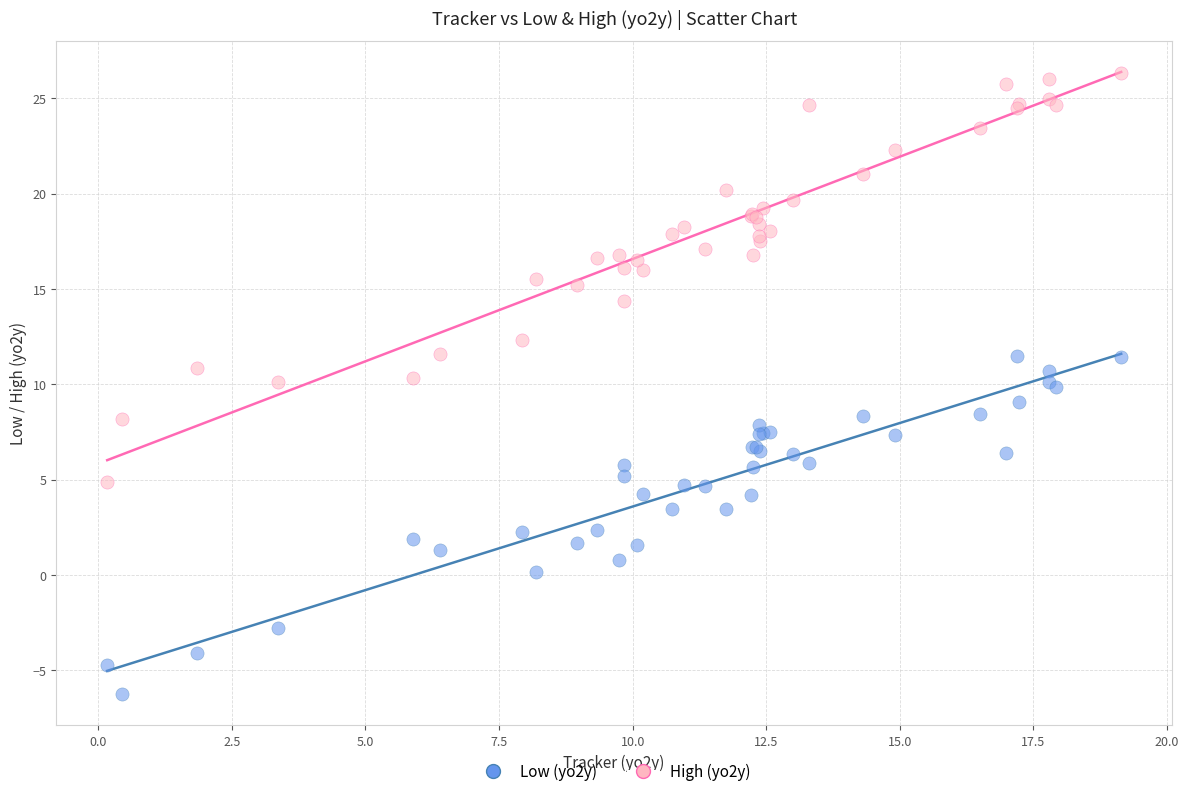

Which series contains the highest Y value?

High (yo2y)